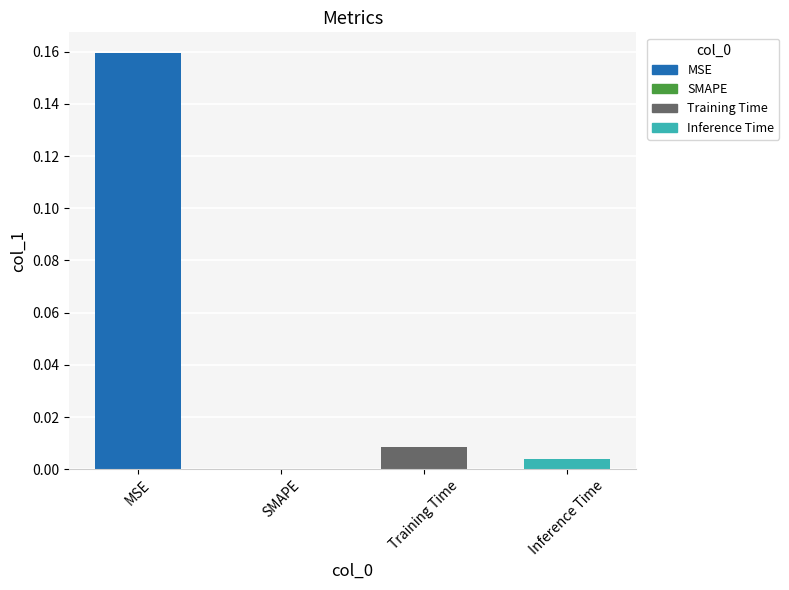

What is the change in value from MSE to Inference Time?

-0.2